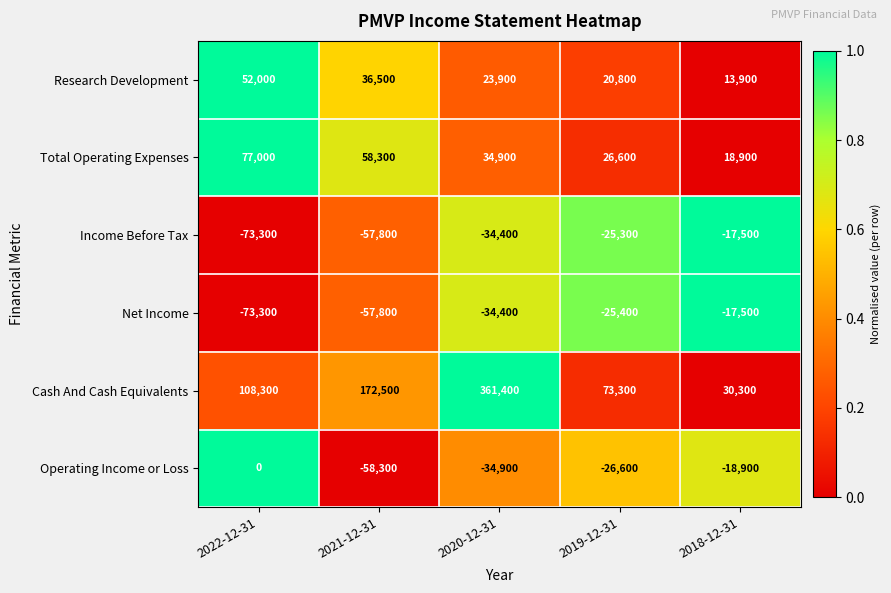

What is the difference between the Research Development values at 2020-12-31 and 2021-12-31?

12600